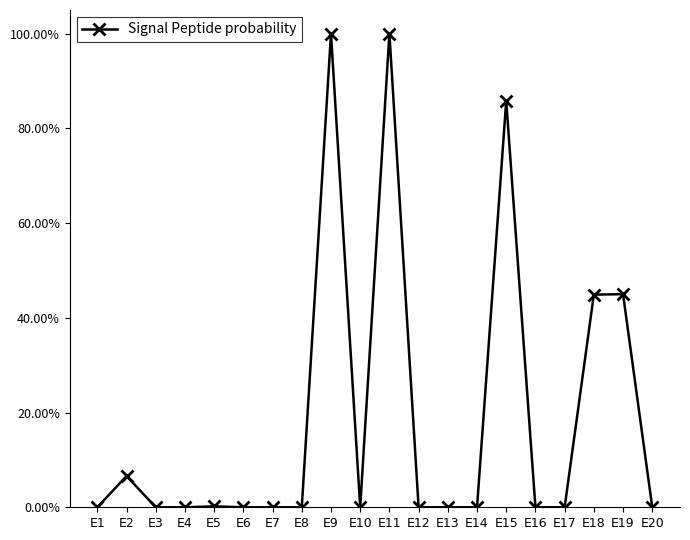

Which label corresponds to the largest value in the chart?

E9